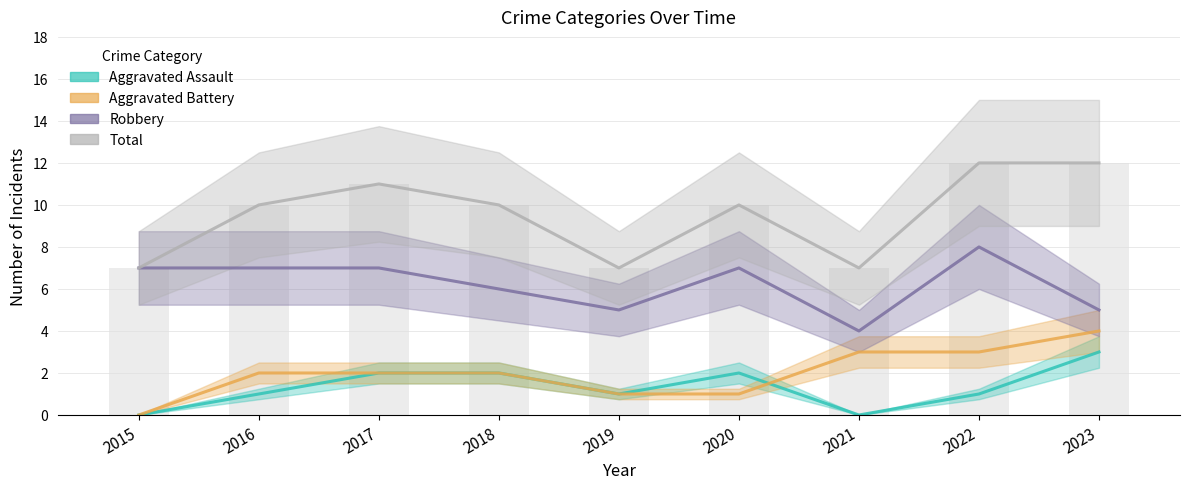

Reading left to right, extract all data points from this chart.

Aggravated Assault: 2015=0	2016=1	2017=2	2018=2	2019=1	2020=2	2021=0	2022=1	2023=3
Aggravated Battery: 2015=0	2016=2	2017=2	2018=2	2019=1	2020=1	2021=3	2022=3	2023=4
Robbery: 2015=7	2016=7	2017=7	2018=6	2019=5	2020=7	2021=4	2022=8	2023=5
Total: 2015=7	2016=10	2017=11	2018=10	2019=7	2020=10	2021=7	2022=12	2023=12